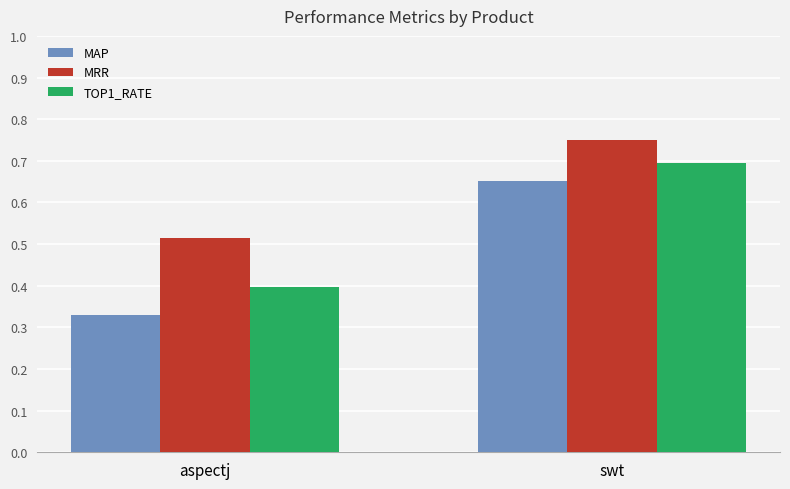

Rank the categories by MAP value from lowest to highest.

aspectj, swt